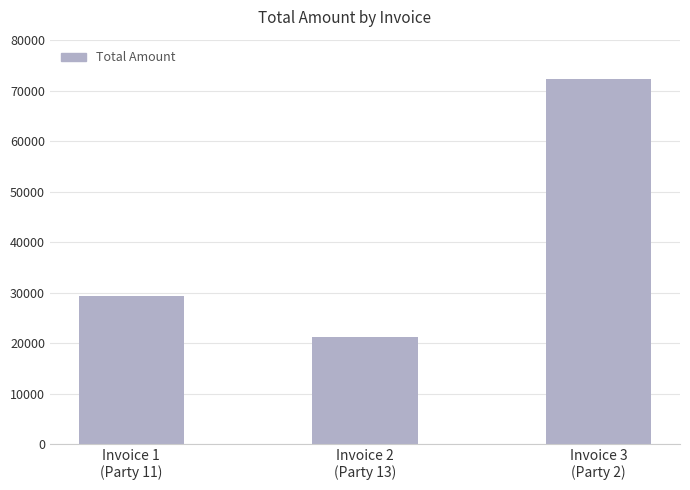

Are the bars horizontal?

No